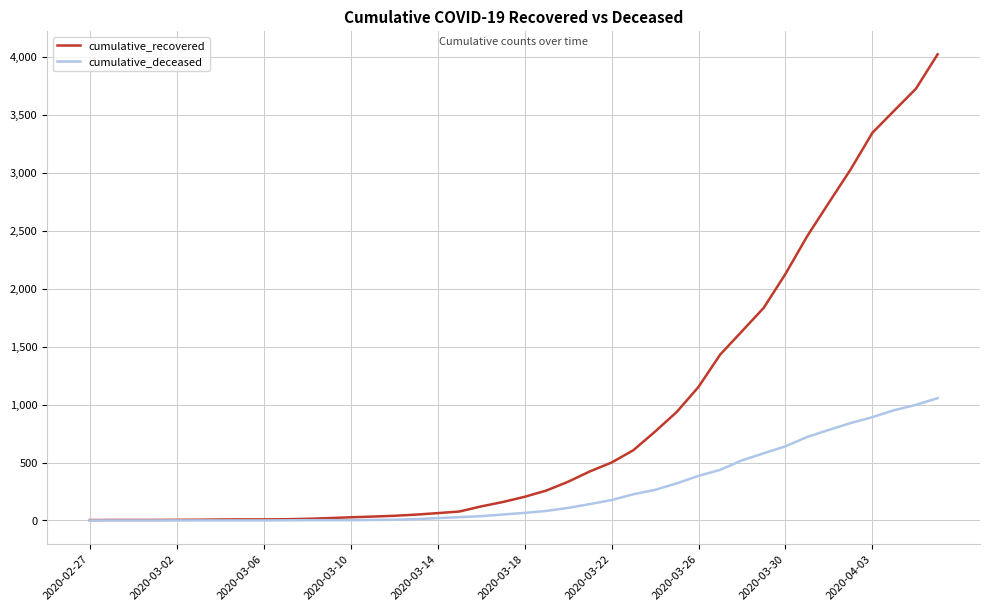

Is this an area chart (filled region under the line)?

No